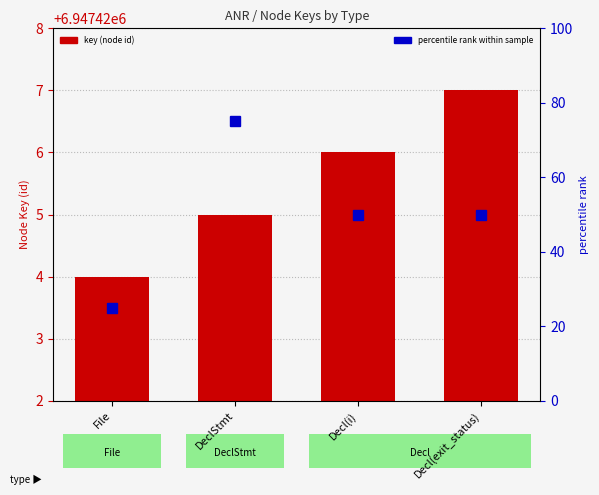

Which series has the largest range (max minus min)?

percentile rank within sample